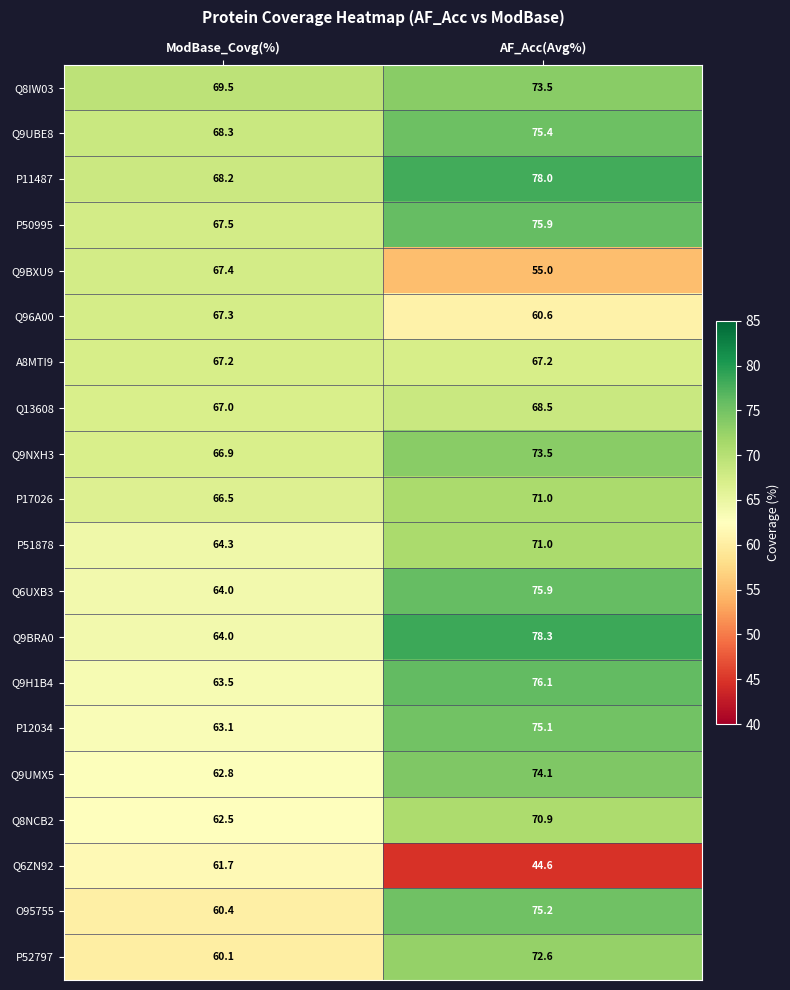

Which label corresponds to the largest value in the chart?

AF_Acc(Avg%)